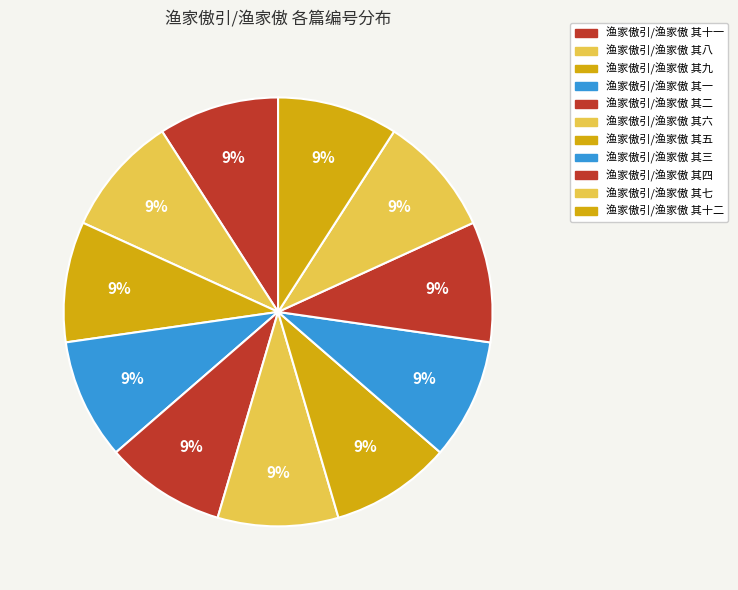

How many slices are in this pie chart?

11